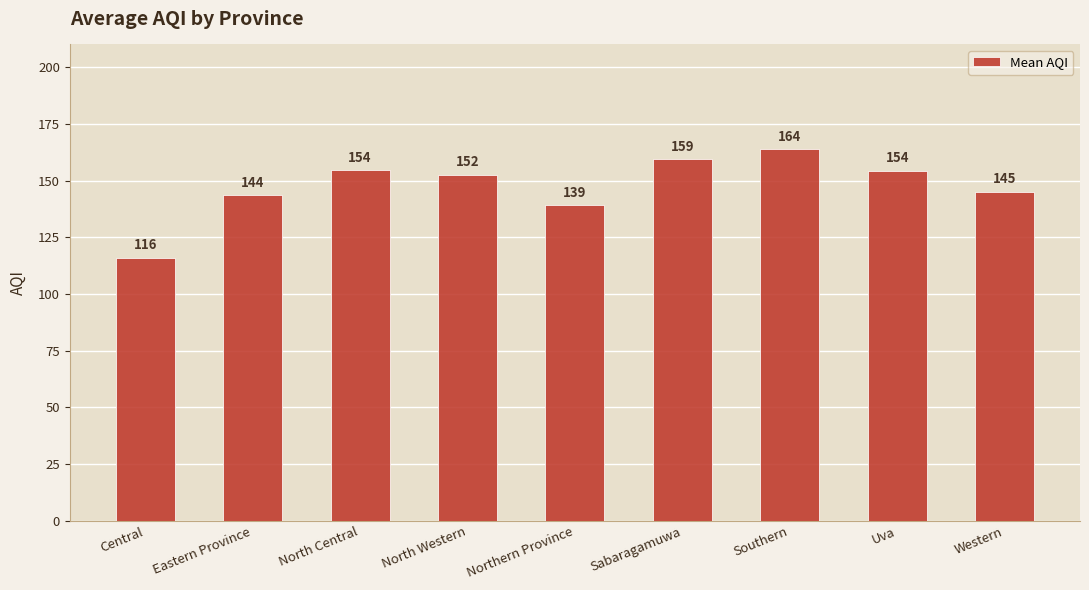

What is the difference between the maximum and minimum values?

47.8